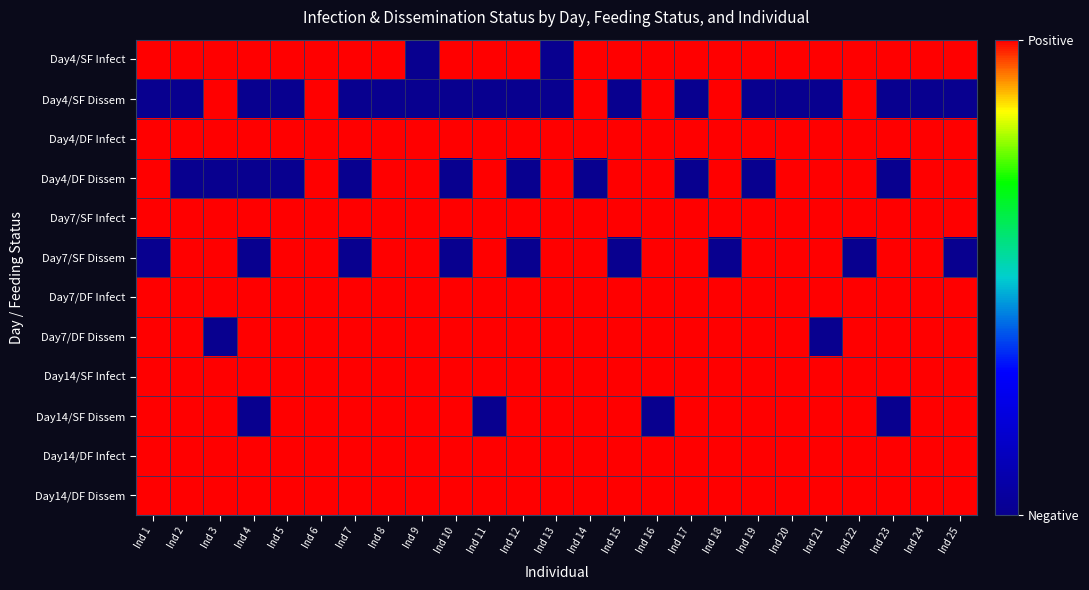

Reading left to right, extract all data points from this chart.

Day4/SF Infect: Ind 1=1	Ind 2=1	Ind 3=1	Ind 4=1	Ind 5=1	Ind 6=1	Ind 7=1	Ind 8=1	Ind 9=0	Ind 10=1	Ind 11=1	Ind 12=1	Ind 13=0	Ind 14=1	Ind 15=1	Ind 16=1	Ind 17=1	Ind 18=1	Ind 19=1	Ind 20=1	Ind 21=1	Ind 22=1	Ind 23=1	Ind 24=1	Ind 25=1
Day4/SF Dissem: Ind 1=0	Ind 2=0	Ind 3=1	Ind 4=0	Ind 5=0	Ind 6=1	Ind 7=0	Ind 8=0	Ind 9=0	Ind 10=0	Ind 11=0	Ind 12=0	Ind 13=0	Ind 14=1	Ind 15=0	Ind 16=1	Ind 17=0	Ind 18=1	Ind 19=0	Ind 20=0	Ind 21=0	Ind 22=1	Ind 23=0	Ind 24=0	Ind 25=0
Day4/DF Infect: Ind 1=1	Ind 2=1	Ind 3=1	Ind 4=1	Ind 5=1	Ind 6=1	Ind 7=1	Ind 8=1	Ind 9=1	Ind 10=1	Ind 11=1	Ind 12=1	Ind 13=1	Ind 14=1	Ind 15=1	Ind 16=1	Ind 17=1	Ind 18=1	Ind 19=1	Ind 20=1	Ind 21=1	Ind 22=1	Ind 23=1	Ind 24=1	Ind 25=1
Day4/DF Dissem: Ind 1=1	Ind 2=0	Ind 3=0	Ind 4=0	Ind 5=0	Ind 6=1	Ind 7=0	Ind 8=1	Ind 9=1	Ind 10=0	Ind 11=1	Ind 12=0	Ind 13=1	Ind 14=0	Ind 15=1	Ind 16=1	Ind 17=0	Ind 18=1	Ind 19=0	Ind 20=1	Ind 21=1	Ind 22=1	Ind 23=0	Ind 24=1	Ind 25=1
Day7/SF Infect: Ind 1=1	Ind 2=1	Ind 3=1	Ind 4=1	Ind 5=1	Ind 6=1	Ind 7=1	Ind 8=1	Ind 9=1	Ind 10=1	Ind 11=1	Ind 12=1	Ind 13=1	Ind 14=1	Ind 15=1	Ind 16=1	Ind 17=1	Ind 18=1	Ind 19=1	Ind 20=1	Ind 21=1	Ind 22=1	Ind 23=1	Ind 24=1	Ind 25=1
Day7/SF Dissem: Ind 1=0	Ind 2=1	Ind 3=1	Ind 4=0	Ind 5=1	Ind 6=1	Ind 7=0	Ind 8=1	Ind 9=1	Ind 10=0	Ind 11=1	Ind 12=0	Ind 13=1	Ind 14=1	Ind 15=0	Ind 16=1	Ind 17=1	Ind 18=0	Ind 19=1	Ind 20=1	Ind 21=1	Ind 22=0	Ind 23=1	Ind 24=1	Ind 25=0
Day7/DF Infect: Ind 1=1	Ind 2=1	Ind 3=1	Ind 4=1	Ind 5=1	Ind 6=1	Ind 7=1	Ind 8=1	Ind 9=1	Ind 10=1	Ind 11=1	Ind 12=1	Ind 13=1	Ind 14=1	Ind 15=1	Ind 16=1	Ind 17=1	Ind 18=1	Ind 19=1	Ind 20=1	Ind 21=1	Ind 22=1	Ind 23=1	Ind 24=1	Ind 25=1
Day7/DF Dissem: Ind 1=1	Ind 2=1	Ind 3=0	Ind 4=1	Ind 5=1	Ind 6=1	Ind 7=1	Ind 8=1	Ind 9=1	Ind 10=1	Ind 11=1	Ind 12=1	Ind 13=1	Ind 14=1	Ind 15=1	Ind 16=1	Ind 17=1	Ind 18=1	Ind 19=1	Ind 20=1	Ind 21=0	Ind 22=1	Ind 23=1	Ind 24=1	Ind 25=1
Day14/SF Infect: Ind 1=1	Ind 2=1	Ind 3=1	Ind 4=1	Ind 5=1	Ind 6=1	Ind 7=1	Ind 8=1	Ind 9=1	Ind 10=1	Ind 11=1	Ind 12=1	Ind 13=1	Ind 14=1	Ind 15=1	Ind 16=1	Ind 17=1	Ind 18=1	Ind 19=1	Ind 20=1	Ind 21=1	Ind 22=1	Ind 23=1	Ind 24=1	Ind 25=1
Day14/SF Dissem: Ind 1=1	Ind 2=1	Ind 3=1	Ind 4=0	Ind 5=1	Ind 6=1	Ind 7=1	Ind 8=1	Ind 9=1	Ind 10=1	Ind 11=0	Ind 12=1	Ind 13=1	Ind 14=1	Ind 15=1	Ind 16=0	Ind 17=1	Ind 18=1	Ind 19=1	Ind 20=1	Ind 21=1	Ind 22=1	Ind 23=0	Ind 24=1	Ind 25=1
Day14/DF Infect: Ind 1=1	Ind 2=1	Ind 3=1	Ind 4=1	Ind 5=1	Ind 6=1	Ind 7=1	Ind 8=1	Ind 9=1	Ind 10=1	Ind 11=1	Ind 12=1	Ind 13=1	Ind 14=1	Ind 15=1	Ind 16=1	Ind 17=1	Ind 18=1	Ind 19=1	Ind 20=1	Ind 21=1	Ind 22=1	Ind 23=1	Ind 24=1	Ind 25=1
Day14/DF Dissem: Ind 1=1	Ind 2=1	Ind 3=1	Ind 4=1	Ind 5=1	Ind 6=1	Ind 7=1	Ind 8=1	Ind 9=1	Ind 10=1	Ind 11=1	Ind 12=1	Ind 13=1	Ind 14=1	Ind 15=1	Ind 16=1	Ind 17=1	Ind 18=1	Ind 19=1	Ind 20=1	Ind 21=1	Ind 22=1	Ind 23=1	Ind 24=1	Ind 25=1